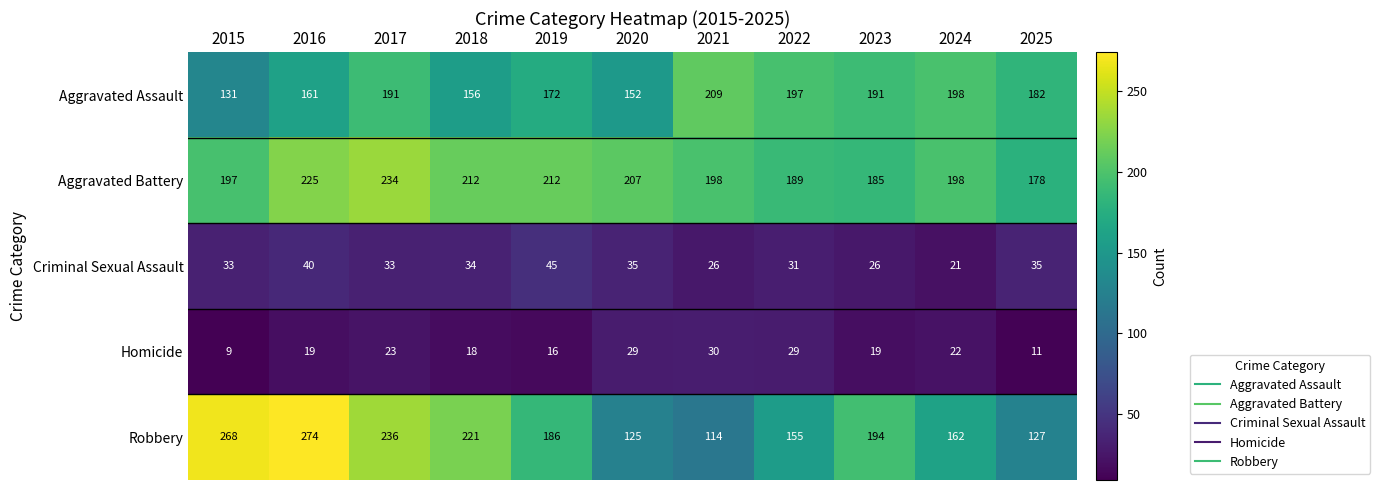

True or false: Criminal Sexual Assault has a value of 31 at 2022.

True